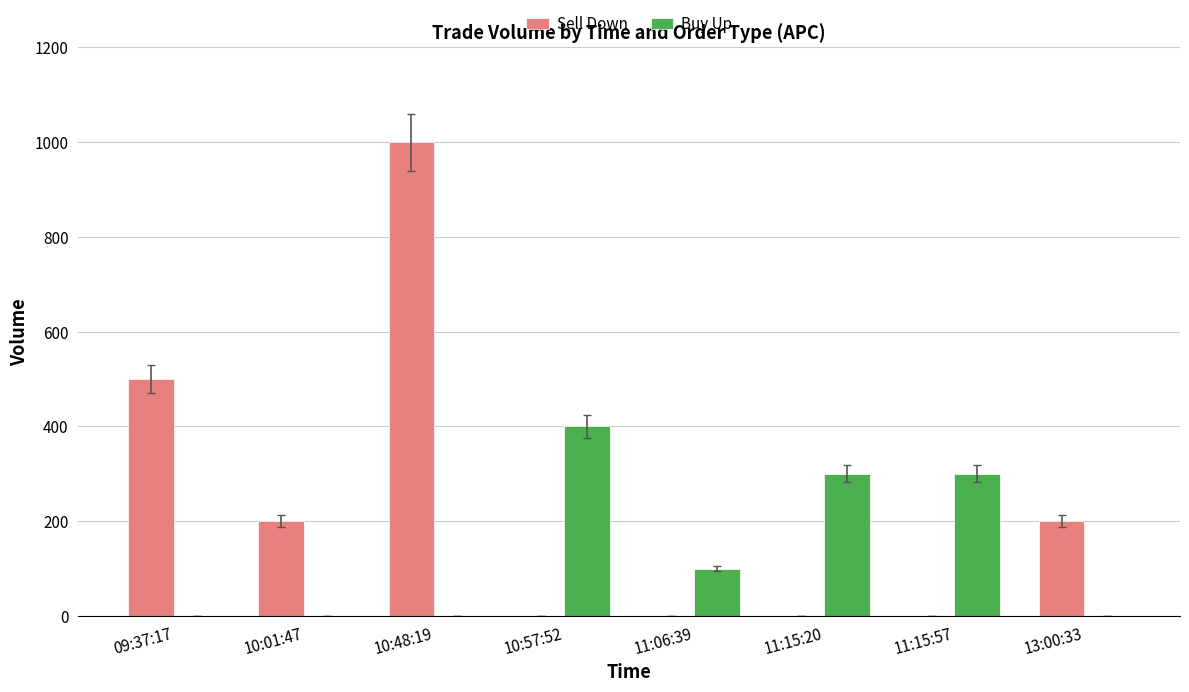

Reading left to right, transcribe all the data shown in this chart.

Sell Down: 500	200	1000	0	0	0	0	200
Buy Up: 0	0	0	400	100	300	300	0